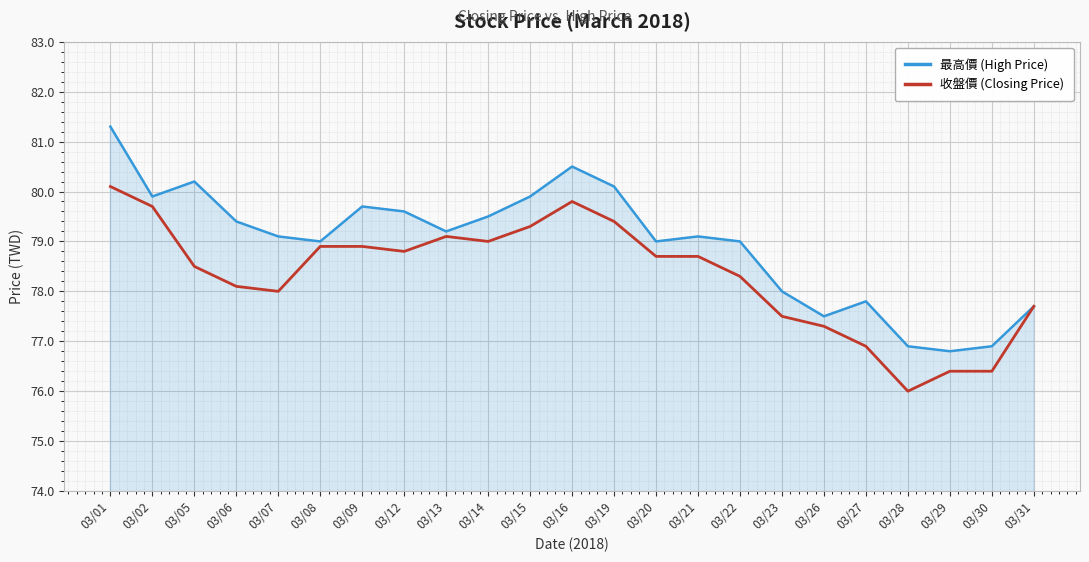

Between 03/08 and 03/26, which series saw the biggest shift?

收盤價 (Closing Price)